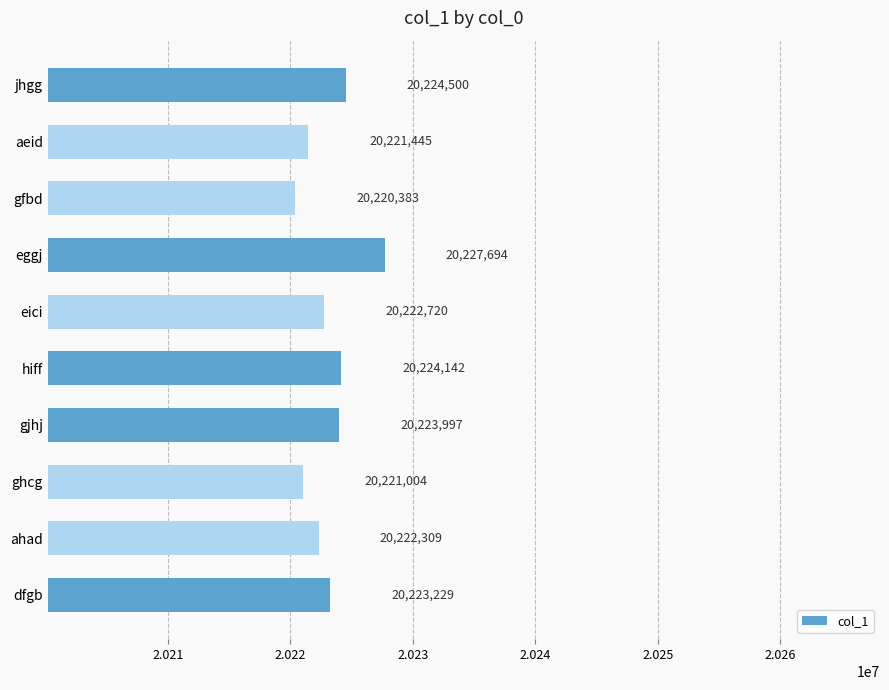

Are the bars horizontal?

Yes